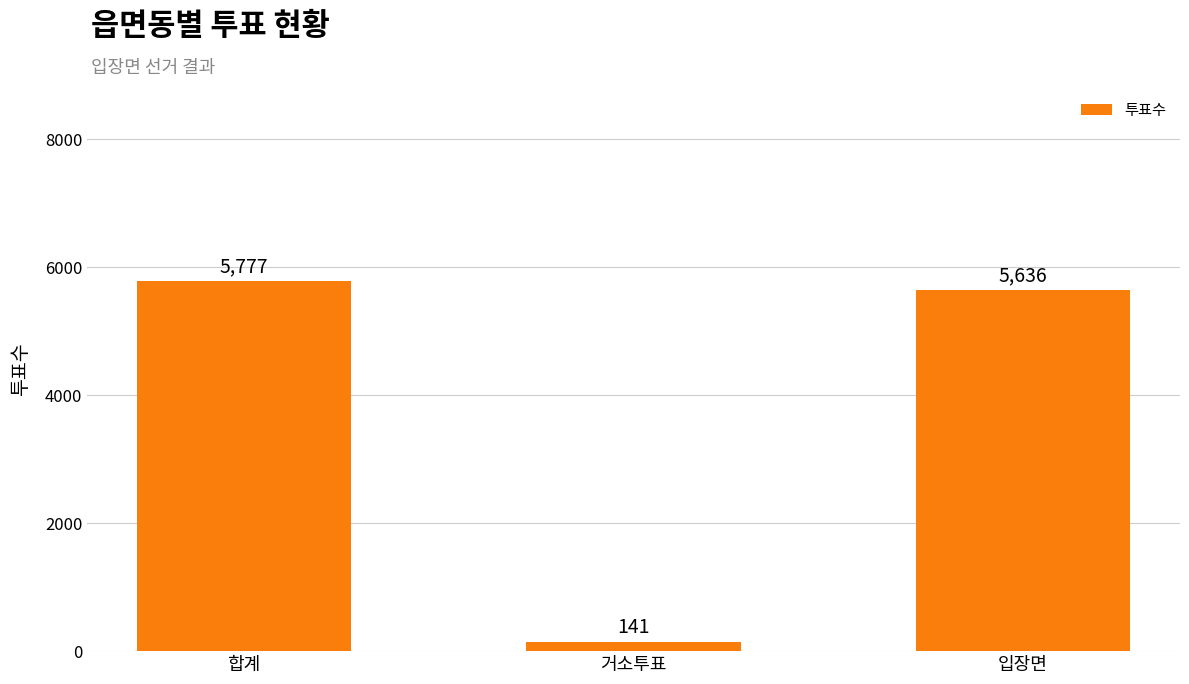

What is the label of the 3rd bar from the right?

합계